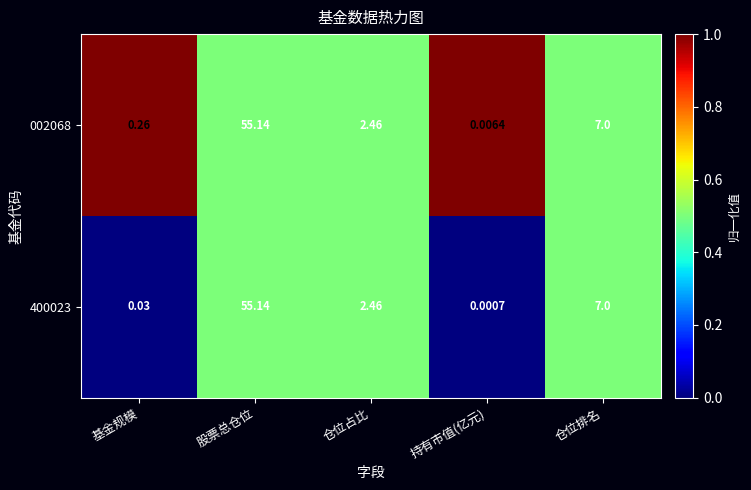

What is the total value across all series at 股票总仓位?

110.3